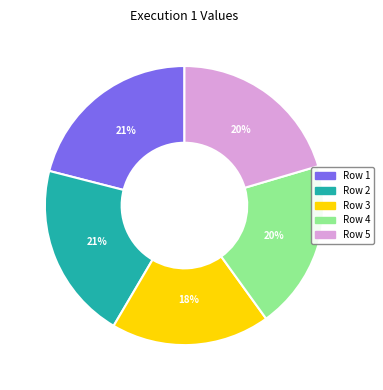

Which has a higher value, Row 2 or Row 4?

Row 2